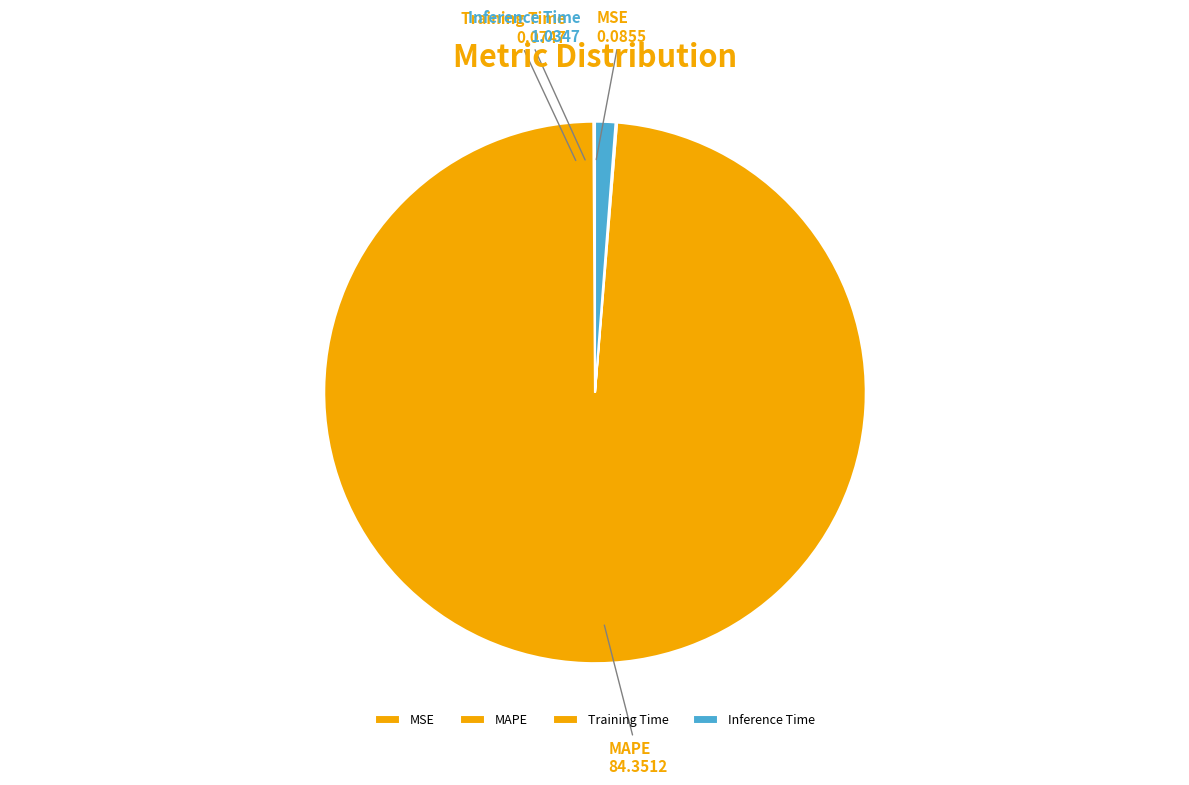

Does MAPE account for over 50% of the chart?

Yes